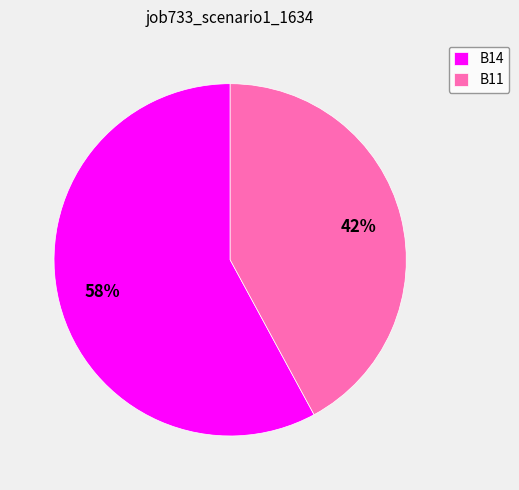

Do B14 and B11 together represent more than half of the pie?

Yes